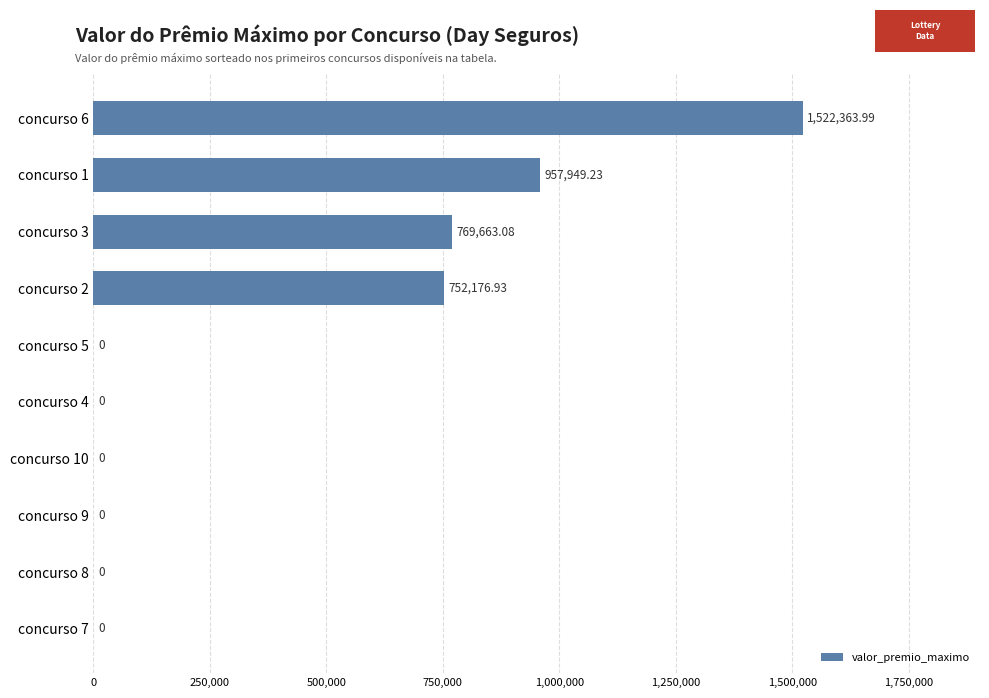

Between concurso 1 and concurso 10, which is larger?

concurso 1